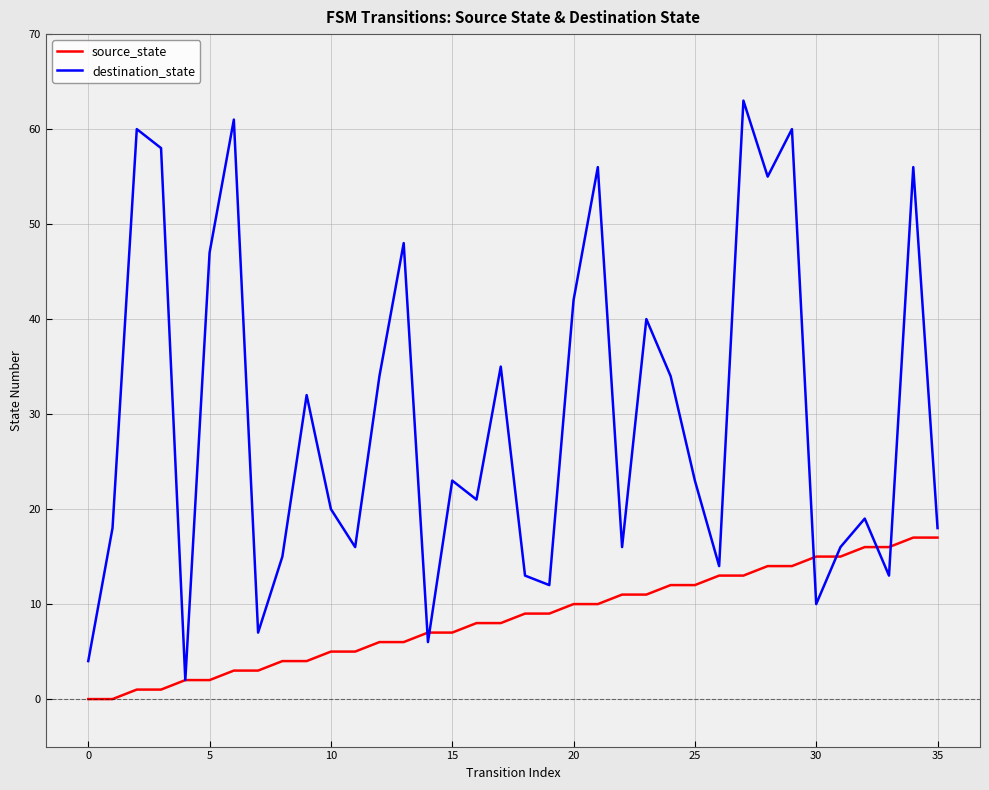

How many series are shown in this chart?

2